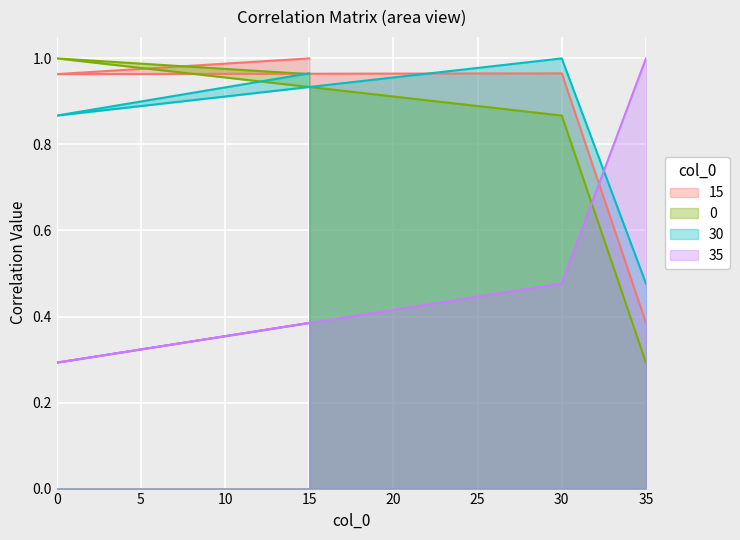

How many lines are shown in the chart?

4